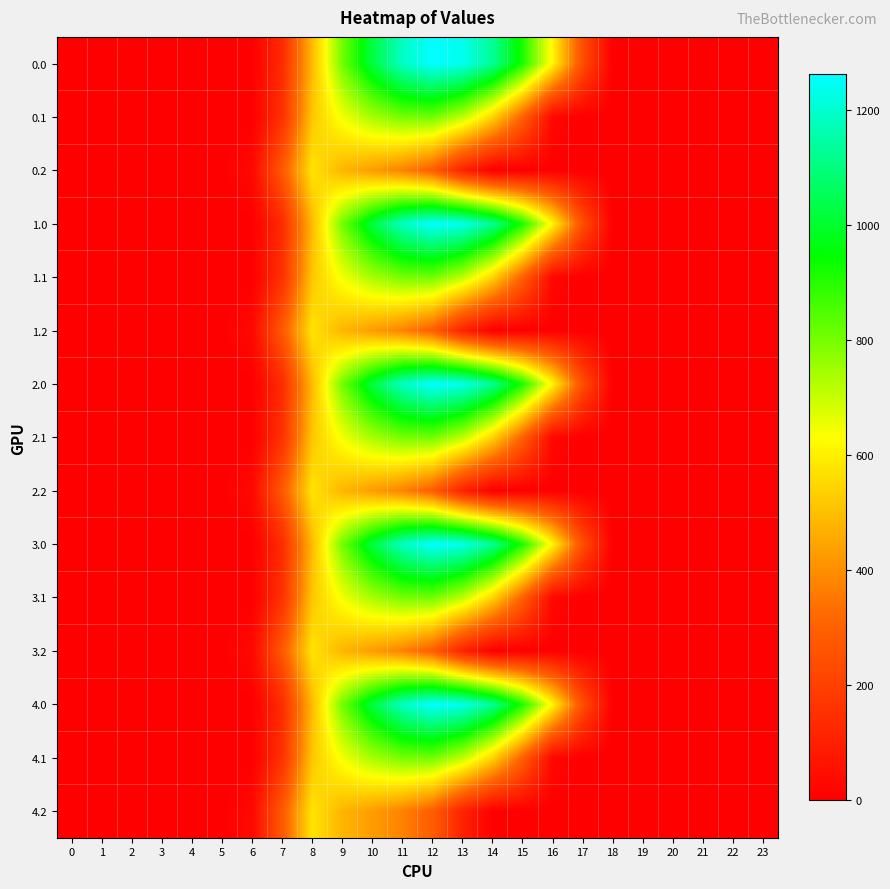

At 2, list the series in order from largest to smallest.

row_0, row_1, row_2, row_3, row_4, row_5, row_6, row_7, row_8, row_9, row_10, row_11, row_12, row_13, row_14